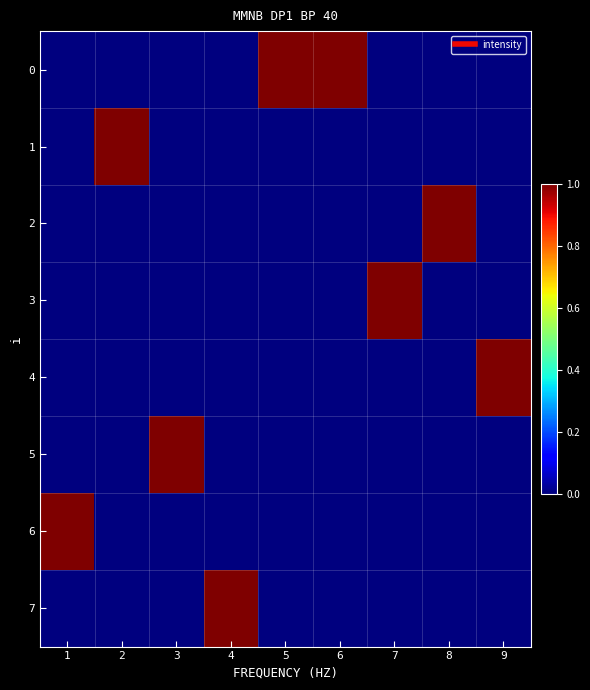

What is the difference between the maximum and minimum values in the 6 series?

1